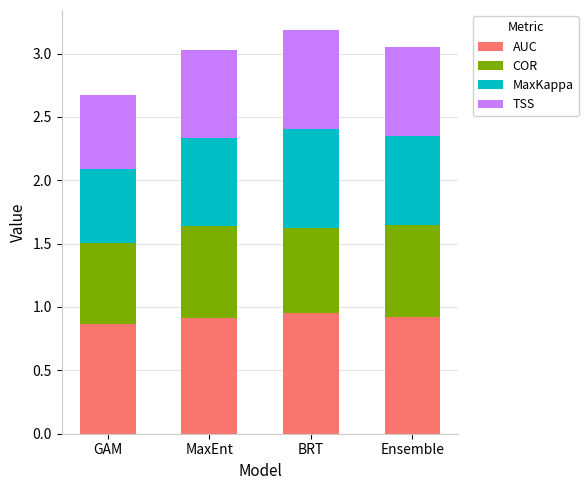

Count the AUC values in the range 0 to 1.

4